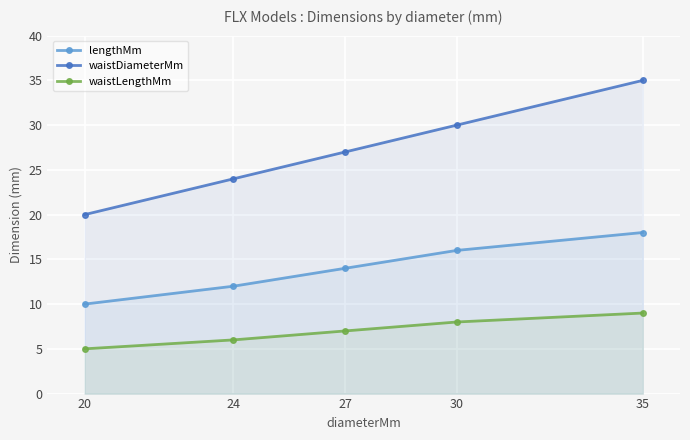

Rank the series at 35 from lowest to highest value.

waistLengthMm, lengthMm, waistDiameterMm